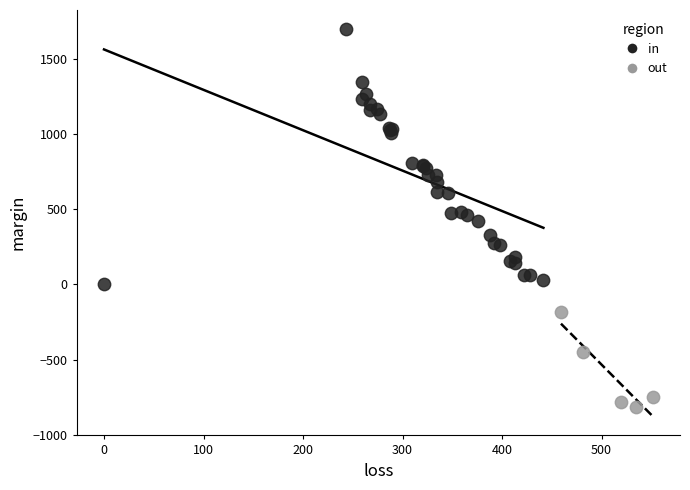

What are all the series names shown in the legend?

in, out